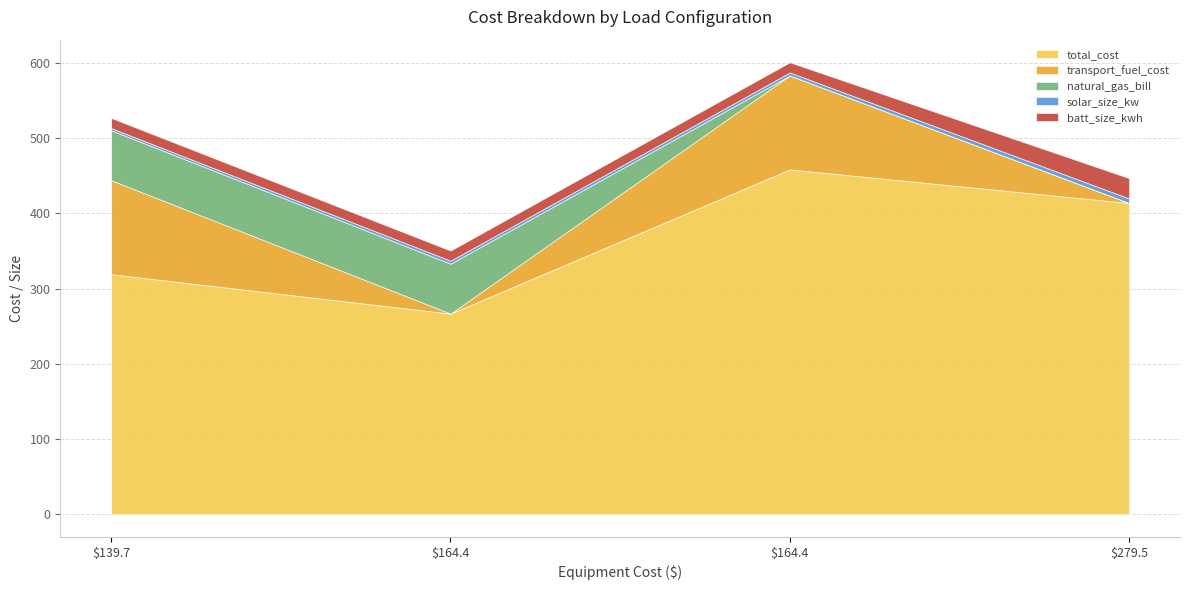

What are all the series names shown in the legend?

total_cost, transport_fuel_cost, natural_gas_bill, solar_size_kw, batt_size_kwh